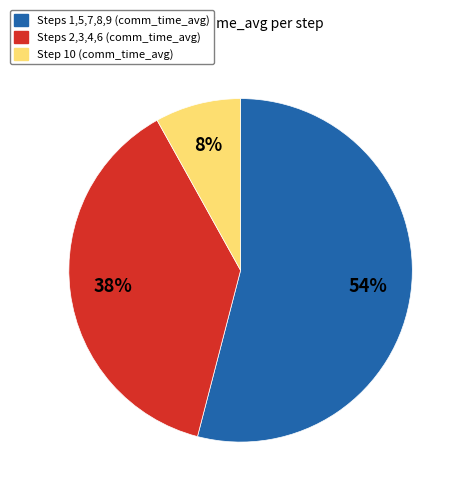

Is the sum of Step 10 (comm_time_avg) and Steps 1,5,7,8,9 (comm_time_avg) greater than half?

Yes